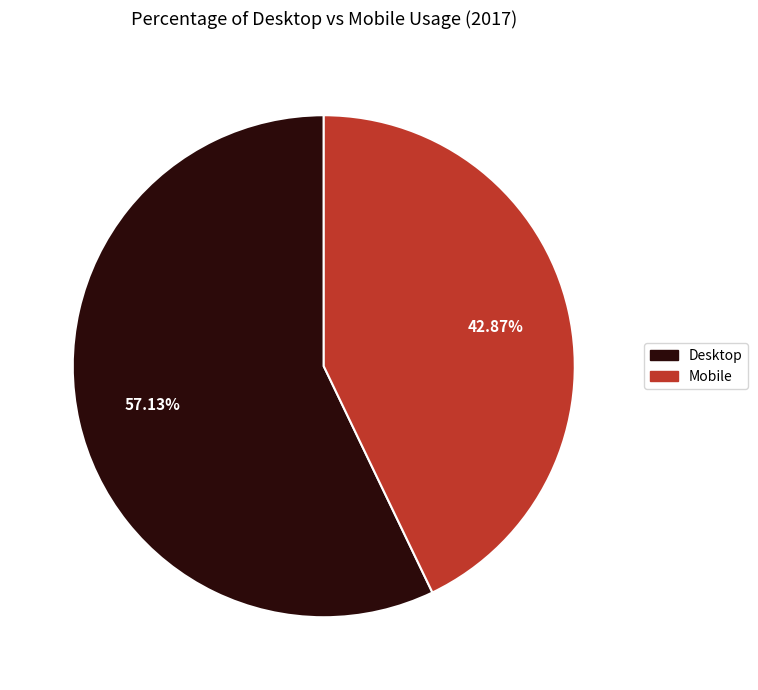

How many slices are in this pie chart?

2